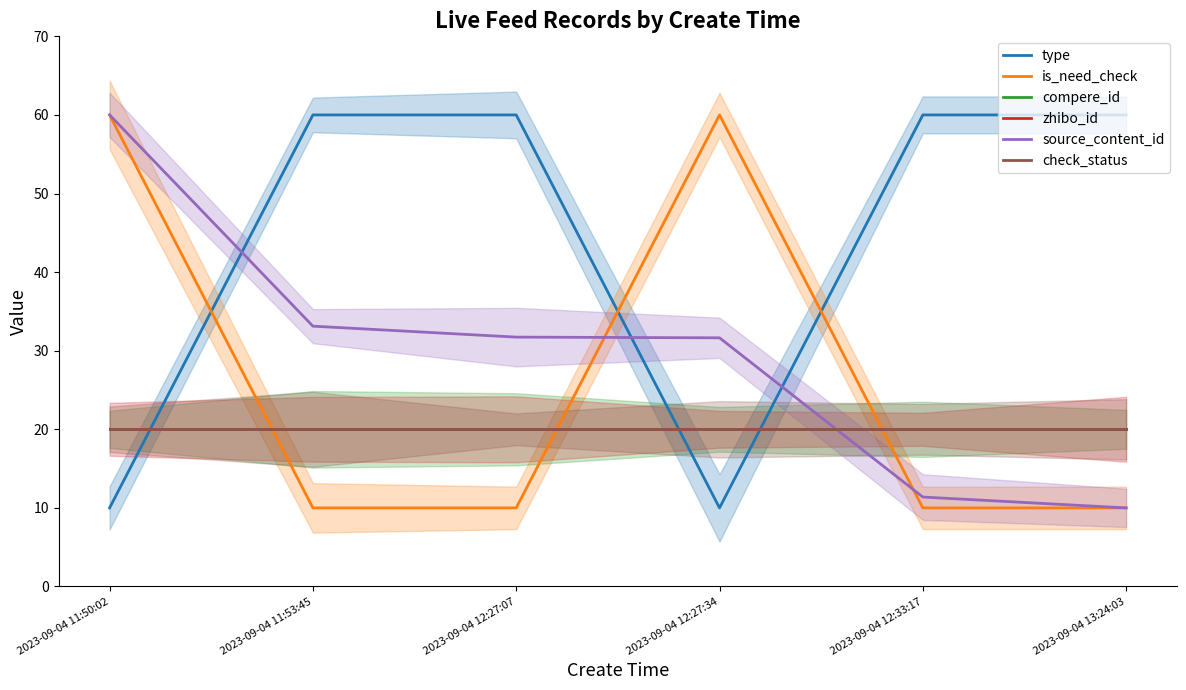

Which series has the largest total across all categories?

type